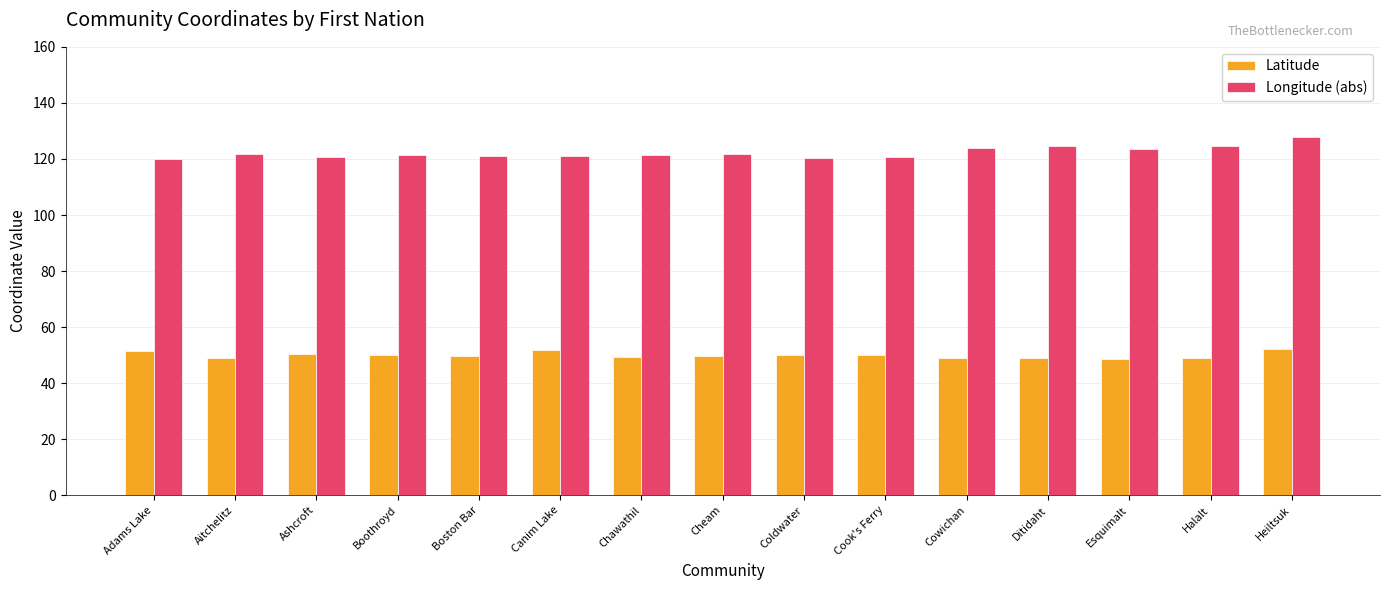

What is the average value of the Longitude (abs) series?

122.3